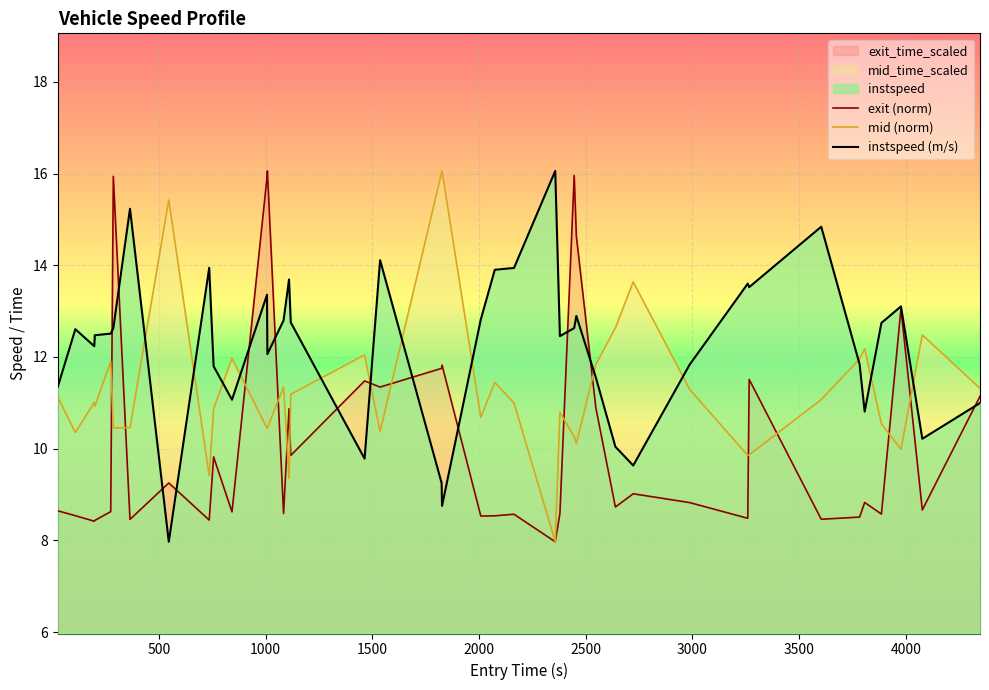

Which series has the largest total across all categories?

instspeed (m/s)